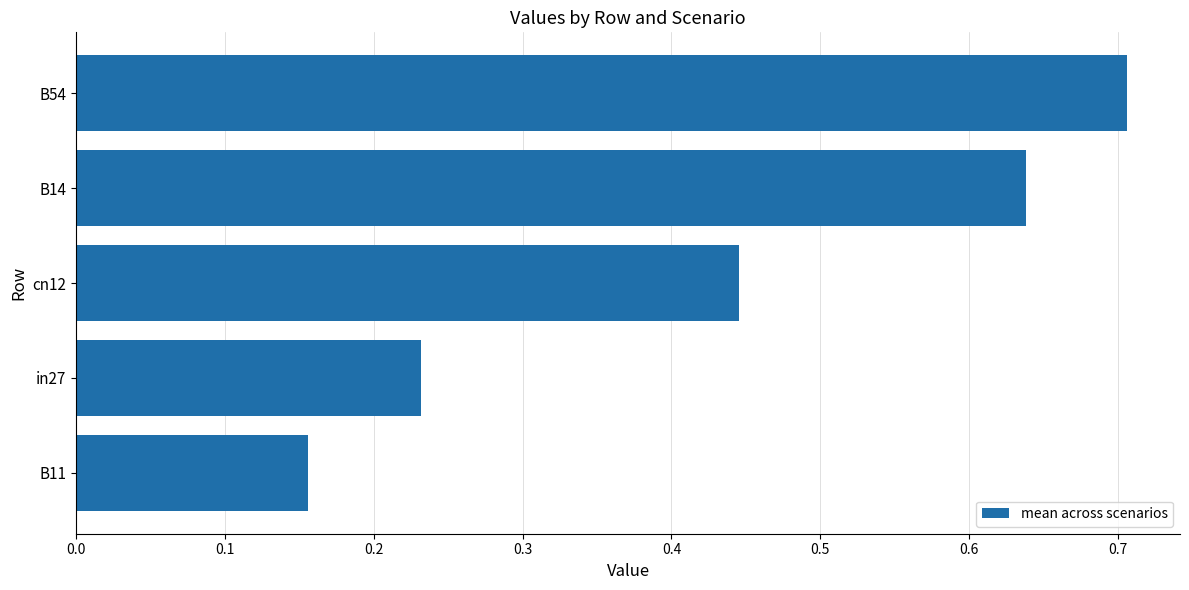

What is the greatest value displayed?

0.7